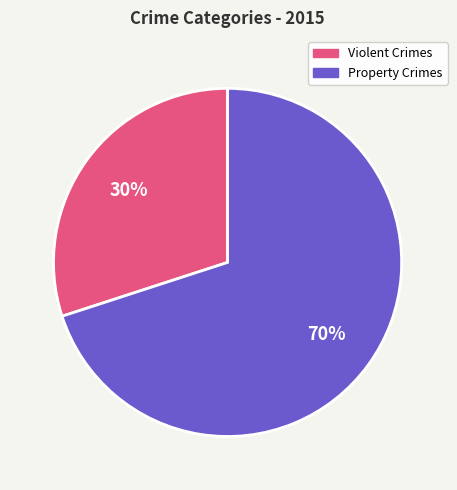

To the nearest percent, what is the average slice percentage?

50%